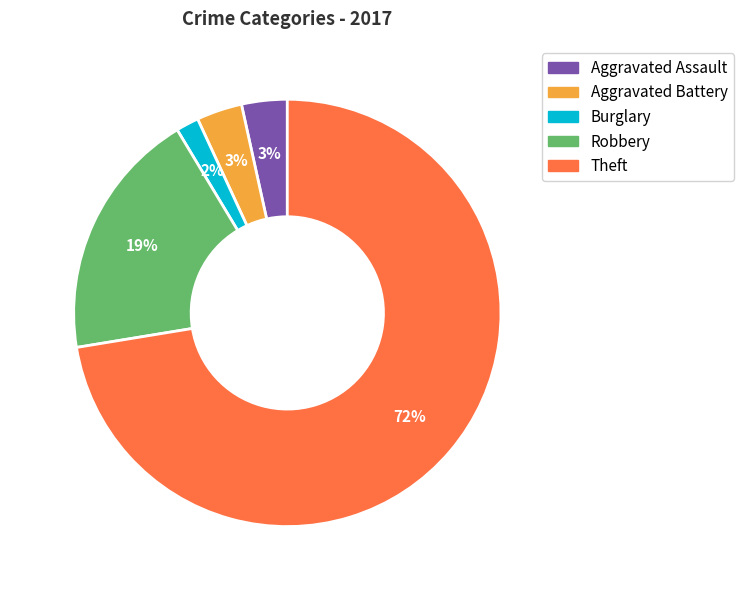

Is there a majority slice in this chart?

Yes